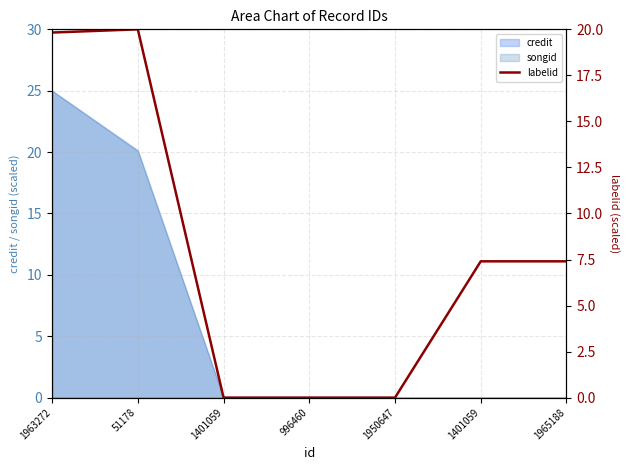

What is the sum of all values?

54.6